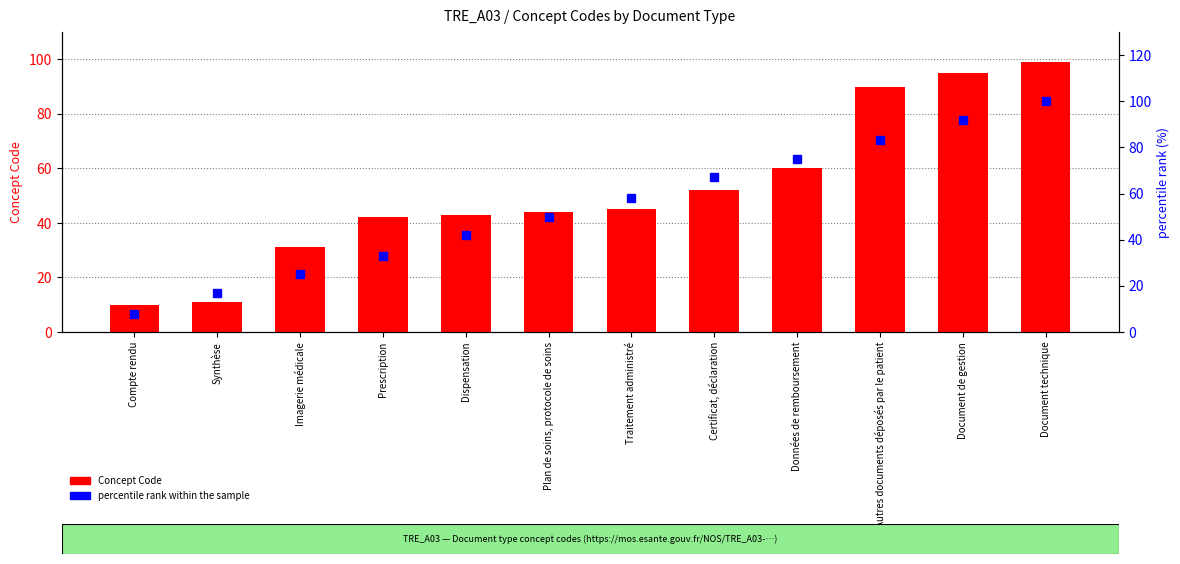

Which series changed the most between Synthèse and Données de remboursement?

percentile rank within the sample